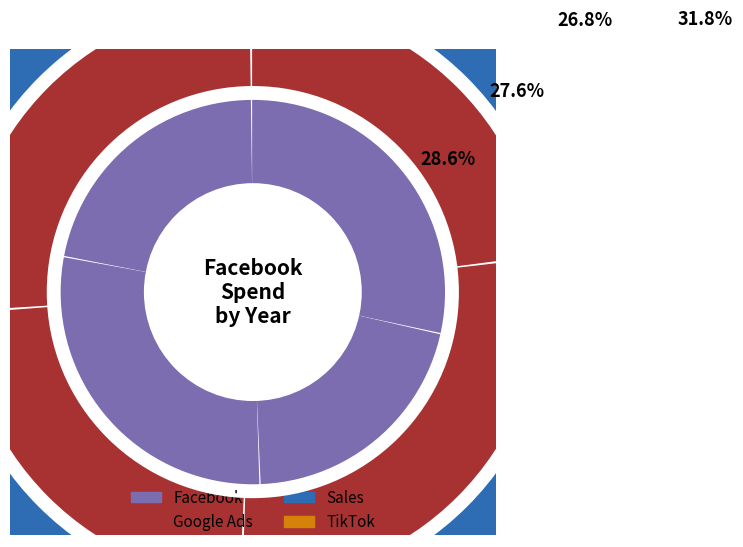

What is the largest slice in the pie chart?

2020